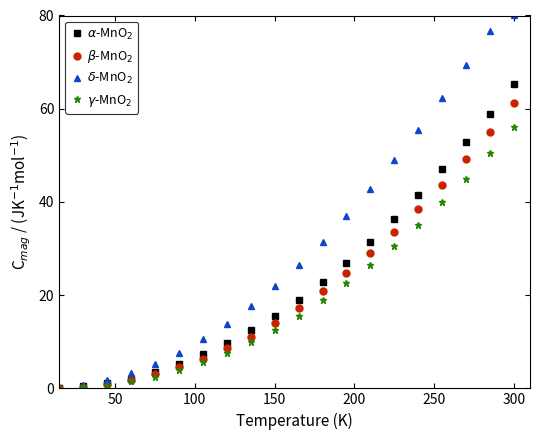

At which category is the sum across all series the highest?

300